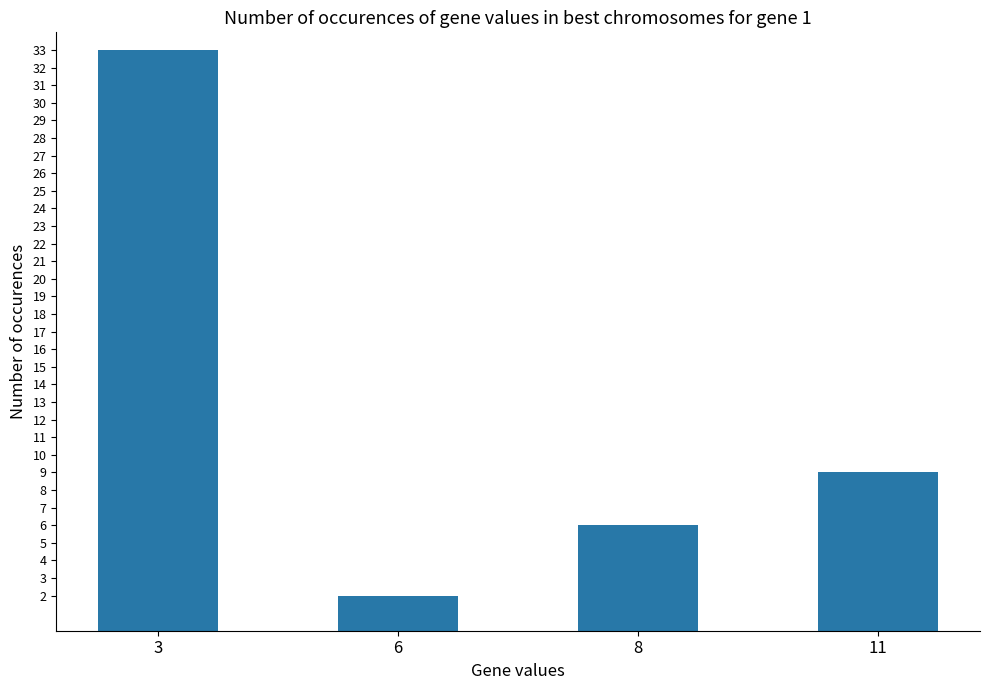

Reading left to right, extract all data points from this chart.

3=33	6=2	8=6	11=9